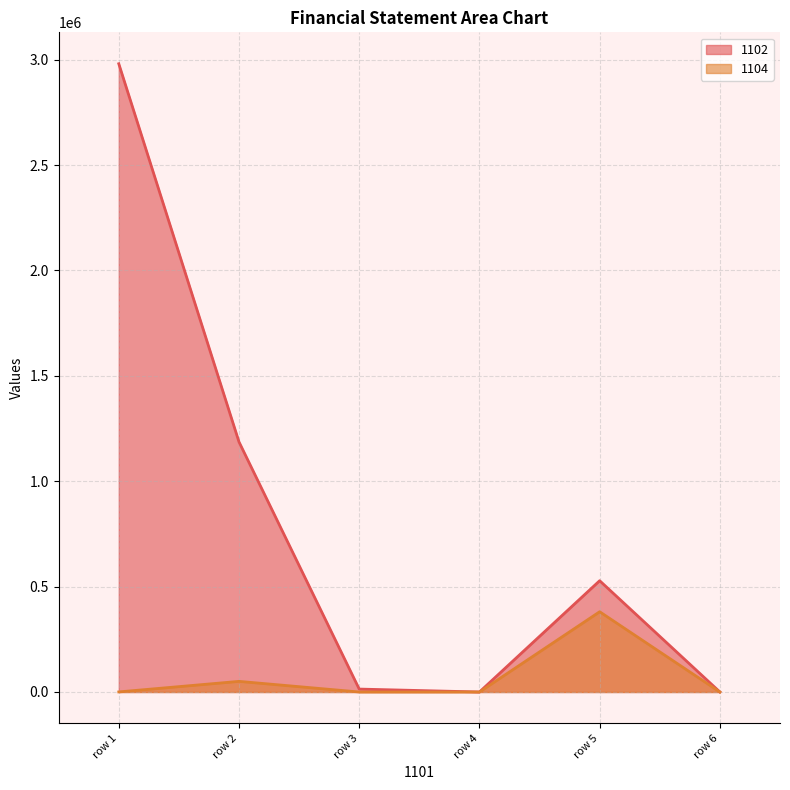

The 1104 series shows 0 at row 6. True or false?

True